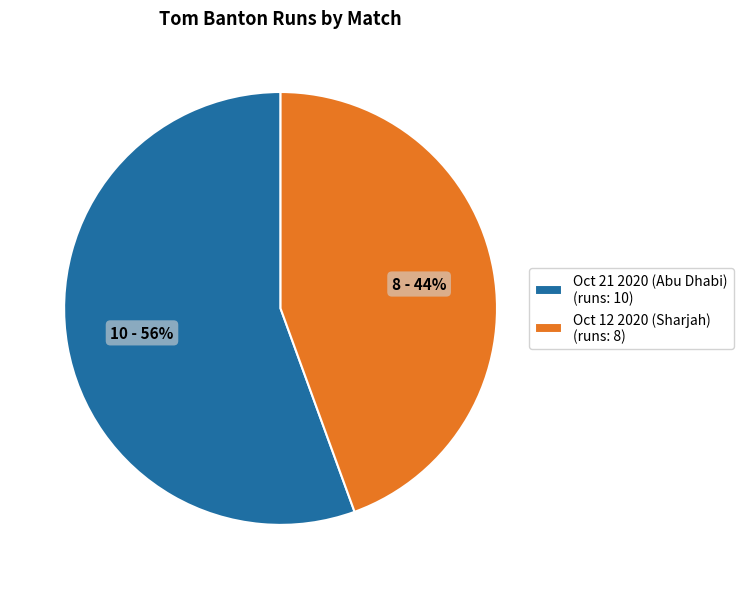

What percentage is the Oct 21 2020 (Abu Dhabi) slice, to the nearest percent?

56%